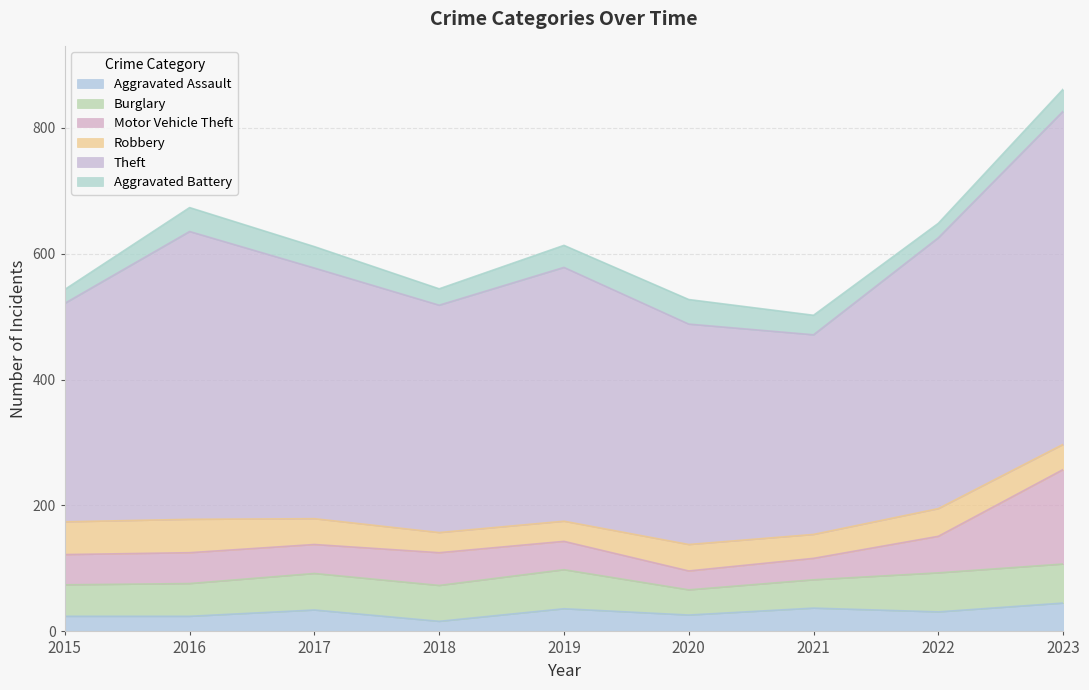

What is the maximum value for Aggravated Battery?

39